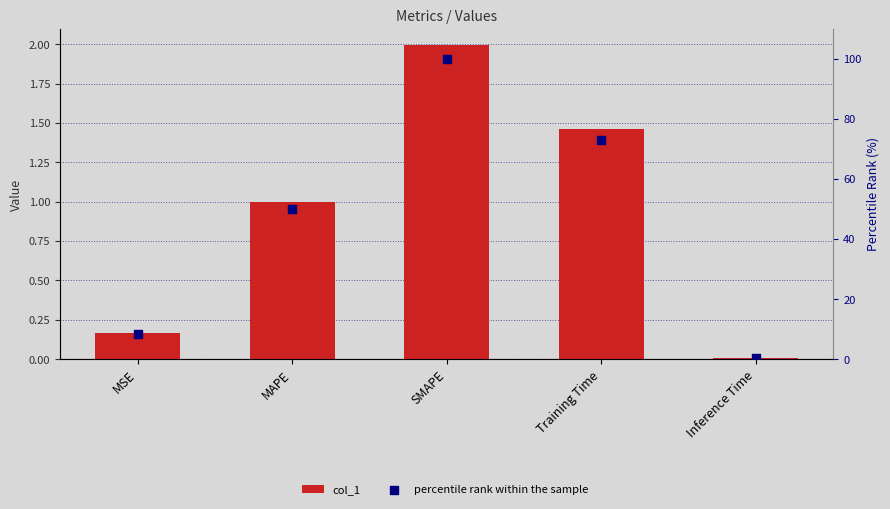

What are all the series names shown in the legend?

col_1, percentile rank within the sample